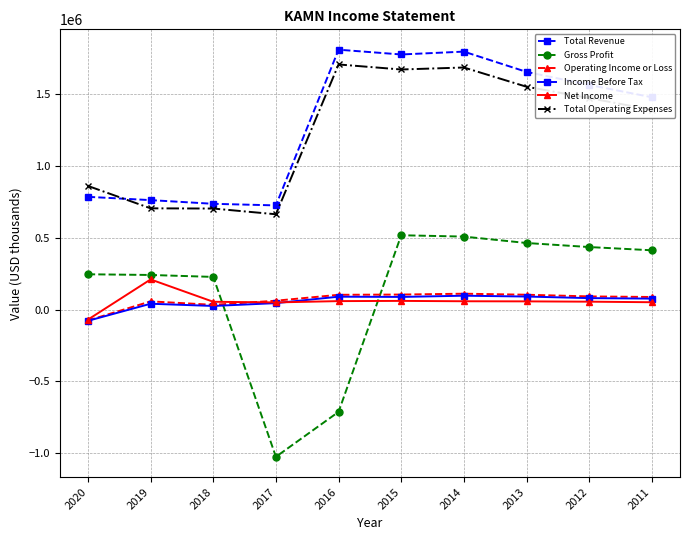

Between which two adjacent categories do Gross Profit and Net Income first intersect?

2018 and 2017